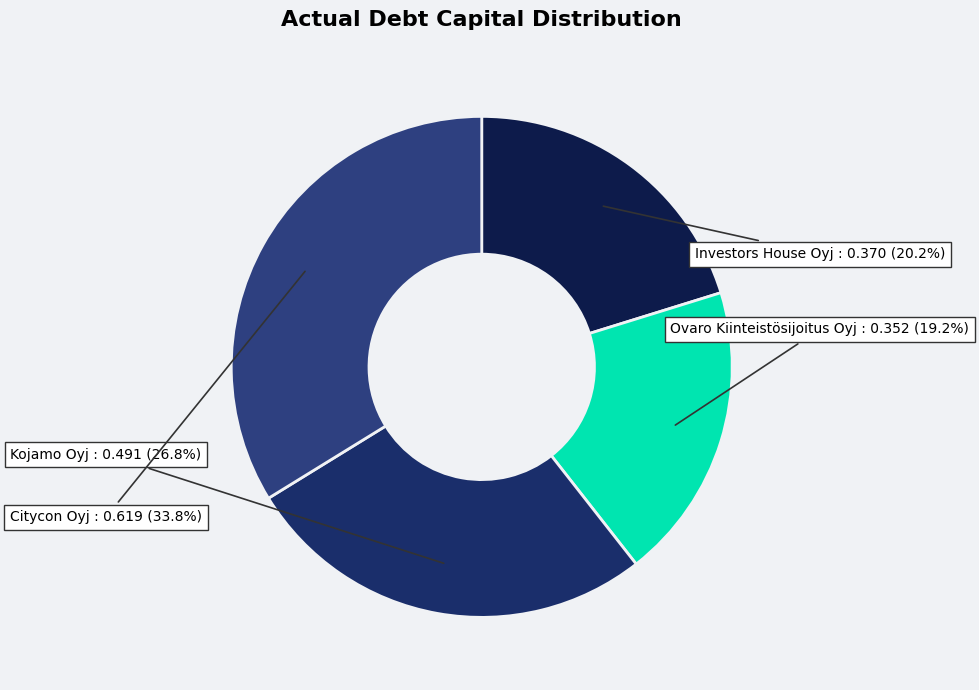

What percentage is the Ovaro Kiinteistösijoitus Oyj slice, to the nearest percent?

19%